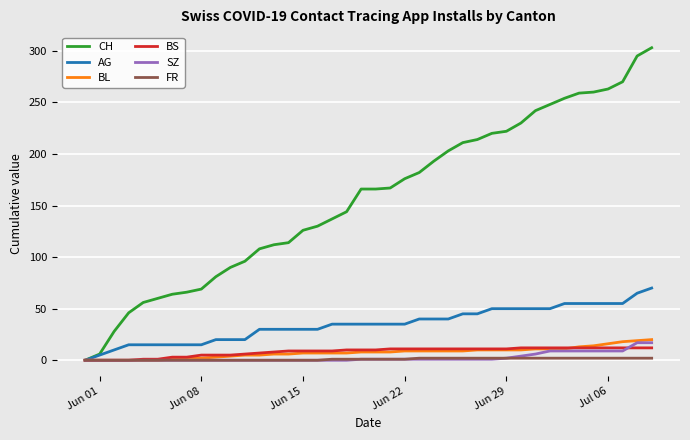

Which series has the widest spread of values?

CH